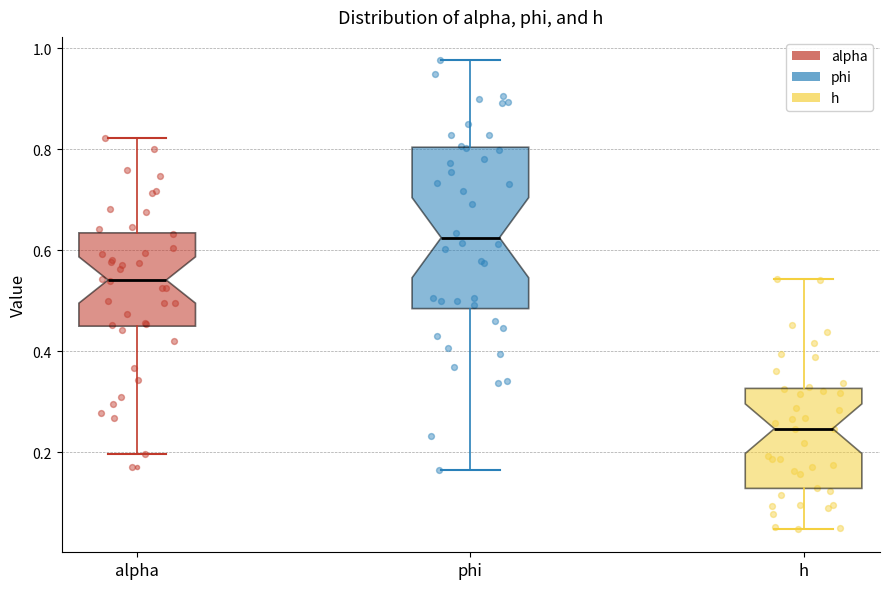

Reading left to right, transcribe this box plot: for each box, give where its median line is, the range the box spans, and where its two whiskers end, as read against the y-axis. The values are not printed on the chart, so give them approximately, as read against the axis.

alpha: median 0.54, box 0.46 to 0.64, whiskers 0.20 to 0.82
phi: median 0.62, box 0.48 to 0.80, whiskers 0.16 to 0.98
h: median 0.24, box 0.12 to 0.32, whiskers 0.04 to 0.54